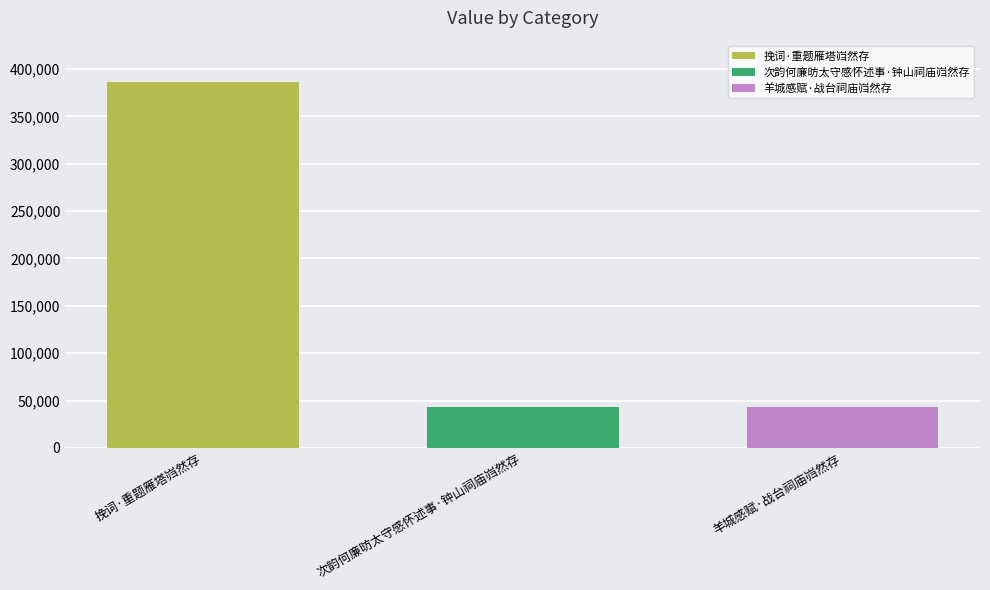

Does the chart contain stacked bars?

No